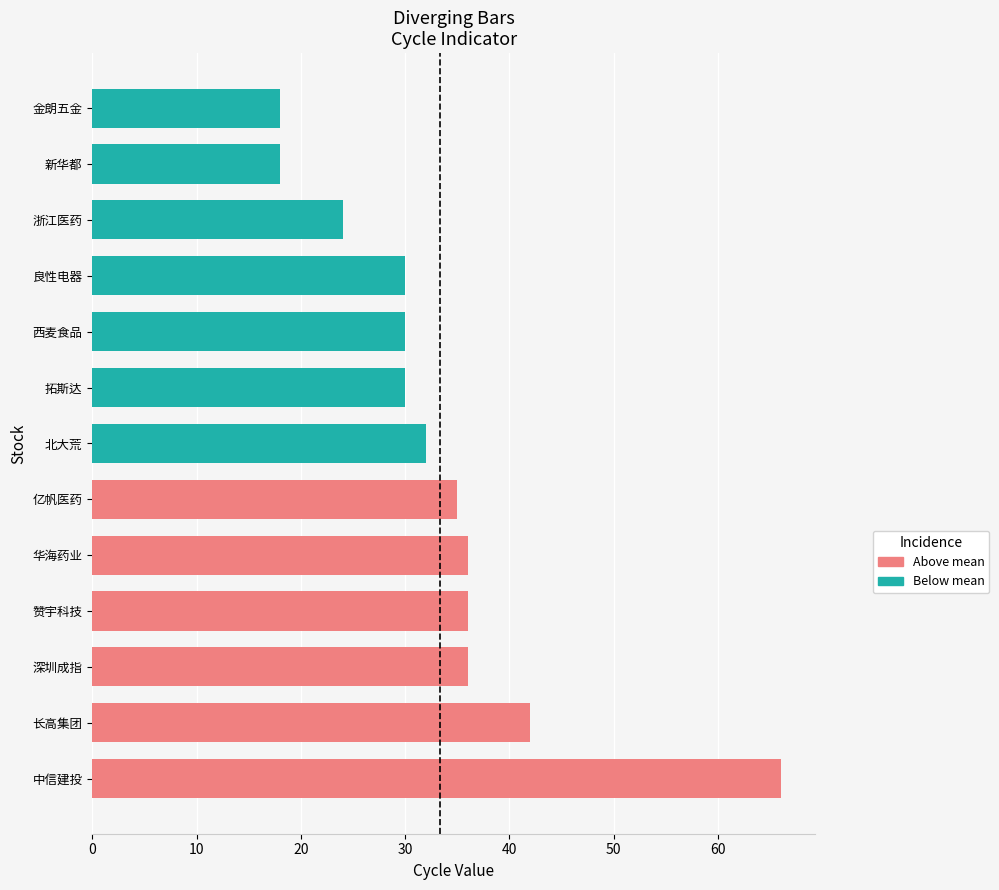

Which category has the highest value across all series?

中信建投